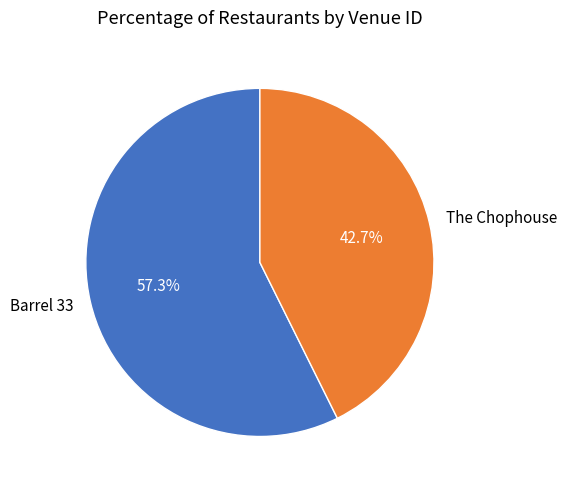

To the nearest percent, what portion does The Chophouse represent?

43%